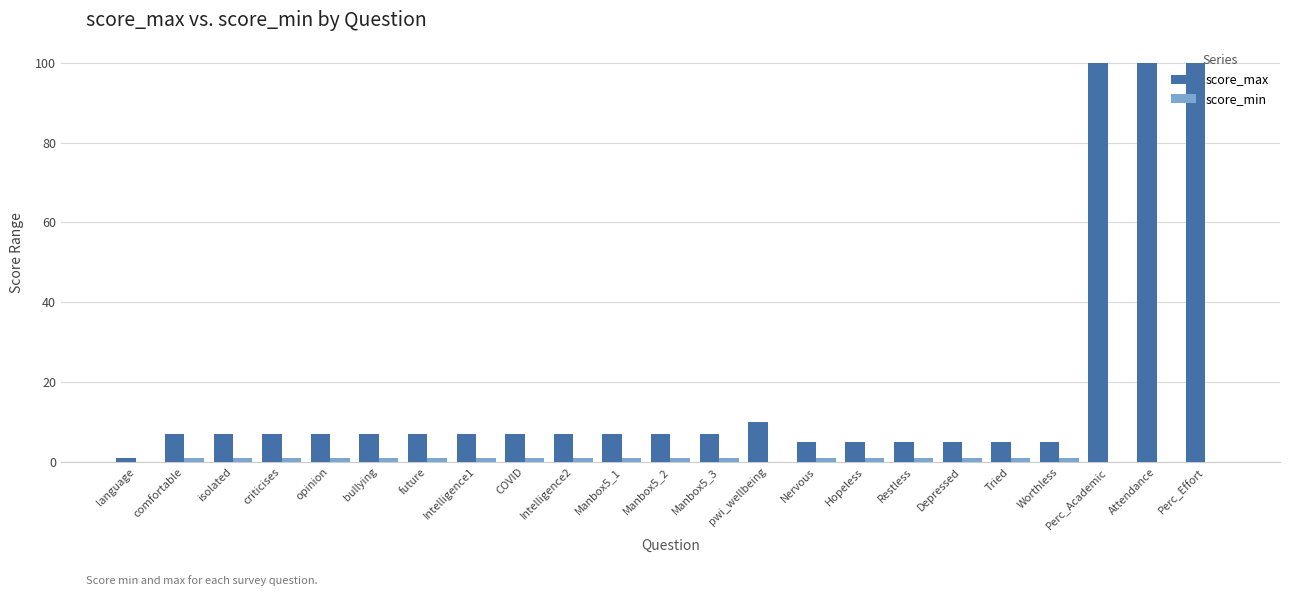

True or false: score_max has a value of 7 at isolated.

True